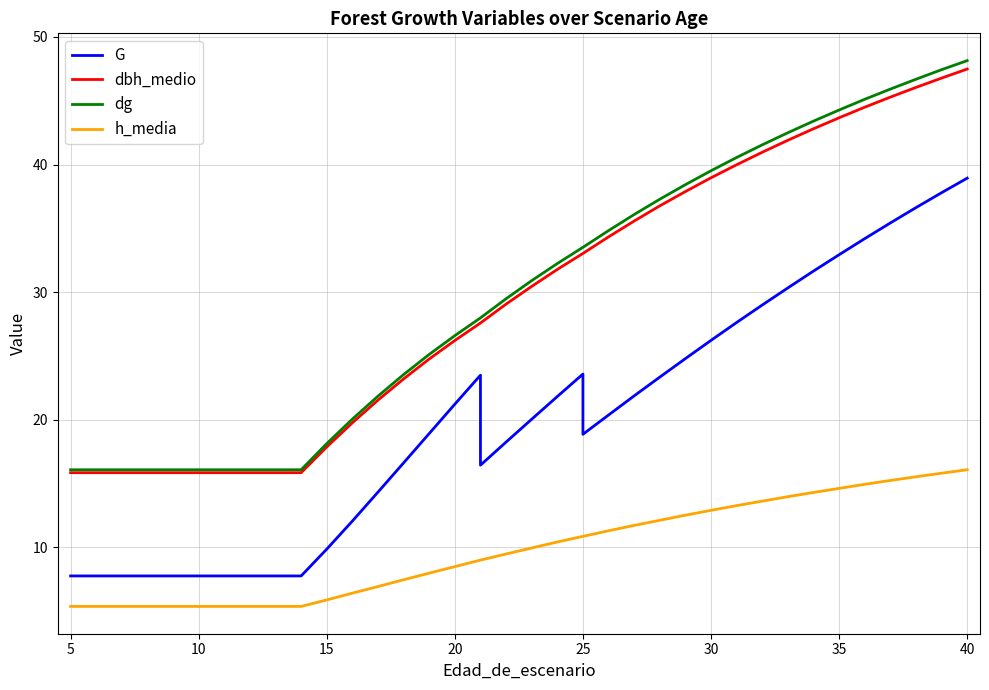

Is the value of G at 17 greater than the value of dg at 27?

No